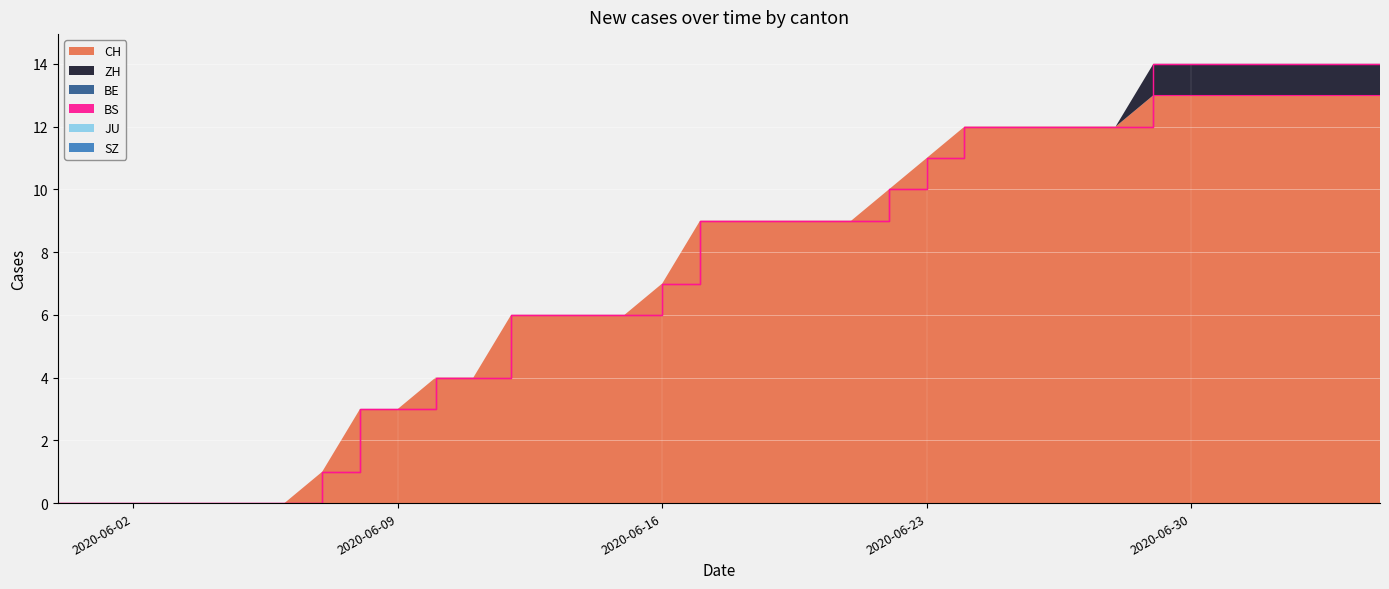

Reading left to right, transcribe all the data shown in this chart.

CH: 2020-05-31=0	2020-06-01=0	2020-06-02=0	2020-06-03=0	2020-06-04=0	2020-06-05=0	2020-06-06=0	2020-06-07=1	2020-06-08=3	2020-06-09=3	2020-06-10=4	2020-06-11=4	2020-06-12=6	2020-06-13=6	2020-06-14=6	2020-06-15=6	2020-06-16=7	2020-06-17=9	2020-06-18=9	2020-06-19=9	2020-06-20=9	2020-06-21=9	2020-06-22=10	2020-06-23=11	2020-06-24=12	2020-06-25=12	2020-06-26=12	2020-06-27=12	2020-06-28=12	2020-06-29=13	2020-06-30=13	2020-07-01=13	2020-07-02=13	2020-07-03=13	2020-07-04=13	2020-07-05=13
ZH: 2020-05-31=0	2020-06-01=0	2020-06-02=0	2020-06-03=0	2020-06-04=0	2020-06-05=0	2020-06-06=0	2020-06-07=0	2020-06-08=0	2020-06-09=0	2020-06-10=0	2020-06-11=0	2020-06-12=0	2020-06-13=0	2020-06-14=0	2020-06-15=0	2020-06-16=0	2020-06-17=0	2020-06-18=0	2020-06-19=0	2020-06-20=0	2020-06-21=0	2020-06-22=0	2020-06-23=0	2020-06-24=0	2020-06-25=0	2020-06-26=0	2020-06-27=0	2020-06-28=0	2020-06-29=1	2020-06-30=1	2020-07-01=1	2020-07-02=1	2020-07-03=1	2020-07-04=1	2020-07-05=1
BE: 2020-05-31=0	2020-06-01=0	2020-06-02=0	2020-06-03=0	2020-06-04=0	2020-06-05=0	2020-06-06=0	2020-06-07=0	2020-06-08=0	2020-06-09=0	2020-06-10=0	2020-06-11=0	2020-06-12=0	2020-06-13=0	2020-06-14=0	2020-06-15=0	2020-06-16=0	2020-06-17=0	2020-06-18=0	2020-06-19=0	2020-06-20=0	2020-06-21=0	2020-06-22=0	2020-06-23=0	2020-06-24=0	2020-06-25=0	2020-06-26=0	2020-06-27=0	2020-06-28=0	2020-06-29=0	2020-06-30=0	2020-07-01=0	2020-07-02=0	2020-07-03=0	2020-07-04=0	2020-07-05=0
BS: 2020-05-31=0	2020-06-01=0	2020-06-02=0	2020-06-03=0	2020-06-04=0	2020-06-05=0	2020-06-06=0	2020-06-07=0	2020-06-08=0	2020-06-09=0	2020-06-10=0	2020-06-11=0	2020-06-12=0	2020-06-13=0	2020-06-14=0	2020-06-15=0	2020-06-16=0	2020-06-17=0	2020-06-18=0	2020-06-19=0	2020-06-20=0	2020-06-21=0	2020-06-22=0	2020-06-23=0	2020-06-24=0	2020-06-25=0	2020-06-26=0	2020-06-27=0	2020-06-28=0	2020-06-29=0	2020-06-30=0	2020-07-01=0	2020-07-02=0	2020-07-03=0	2020-07-04=0	2020-07-05=0
JU: 2020-05-31=0	2020-06-01=0	2020-06-02=0	2020-06-03=0	2020-06-04=0	2020-06-05=0	2020-06-06=0	2020-06-07=0	2020-06-08=0	2020-06-09=0	2020-06-10=0	2020-06-11=0	2020-06-12=0	2020-06-13=0	2020-06-14=0	2020-06-15=0	2020-06-16=0	2020-06-17=0	2020-06-18=0	2020-06-19=0	2020-06-20=0	2020-06-21=0	2020-06-22=0	2020-06-23=0	2020-06-24=0	2020-06-25=0	2020-06-26=0	2020-06-27=0	2020-06-28=0	2020-06-29=0	2020-06-30=0	2020-07-01=0	2020-07-02=0	2020-07-03=0	2020-07-04=0	2020-07-05=0
SZ: 2020-05-31=0	2020-06-01=0	2020-06-02=0	2020-06-03=0	2020-06-04=0	2020-06-05=0	2020-06-06=0	2020-06-07=0	2020-06-08=0	2020-06-09=0	2020-06-10=0	2020-06-11=0	2020-06-12=0	2020-06-13=0	2020-06-14=0	2020-06-15=0	2020-06-16=0	2020-06-17=0	2020-06-18=0	2020-06-19=0	2020-06-20=0	2020-06-21=0	2020-06-22=0	2020-06-23=0	2020-06-24=0	2020-06-25=0	2020-06-26=0	2020-06-27=0	2020-06-28=0	2020-06-29=0	2020-06-30=0	2020-07-01=0	2020-07-02=0	2020-07-03=0	2020-07-04=0	2020-07-05=0